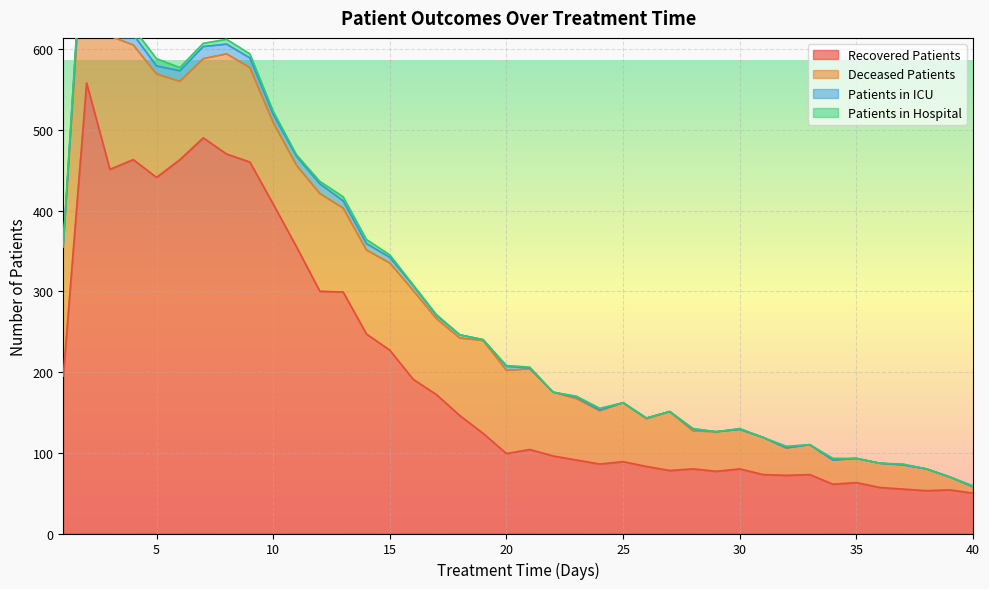

How many intersections are there between patients_in_icu and patients_in_hospital?

1